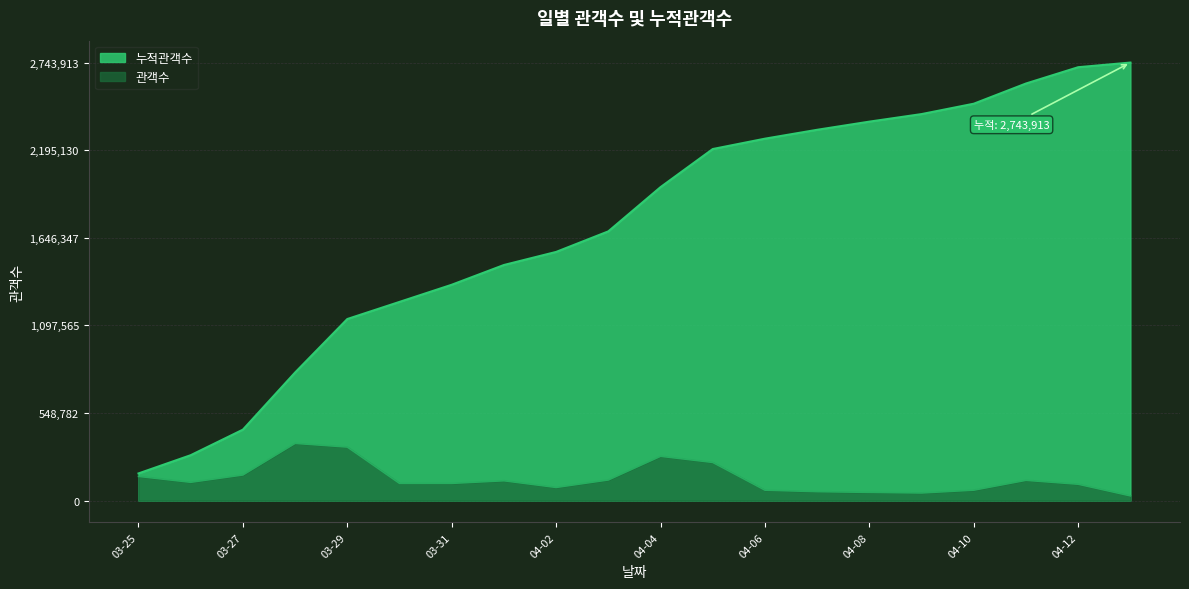

Reading right to left, list all the values displayed in this chart.

누적관객수: 2743913	2714836	2612693	2486113	2421132	2373786	2322695	2267047	2202170	1963540	1686395	1557558	1475615	1351838	1244436	1137123	802154	444070	283956	169662
관객수: 29077	102143	126580	64981	47346	51091	55648	64877	238630	277145	128837	81943	123777	107402	107313	334969	358084	160114	114294	151161